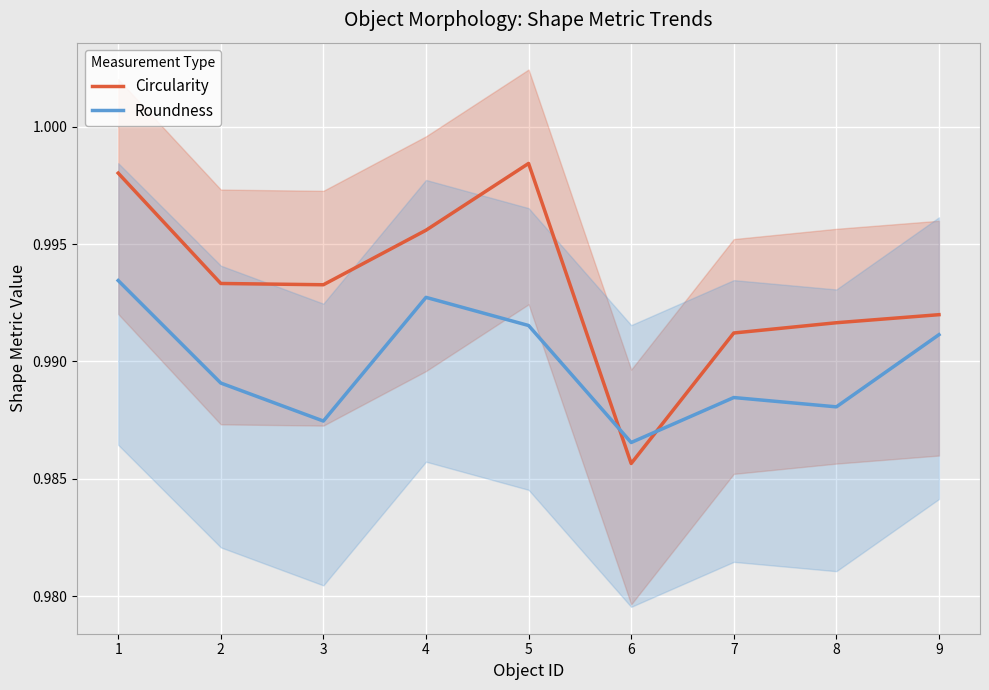

What is the total value across all series at 3?

2.0